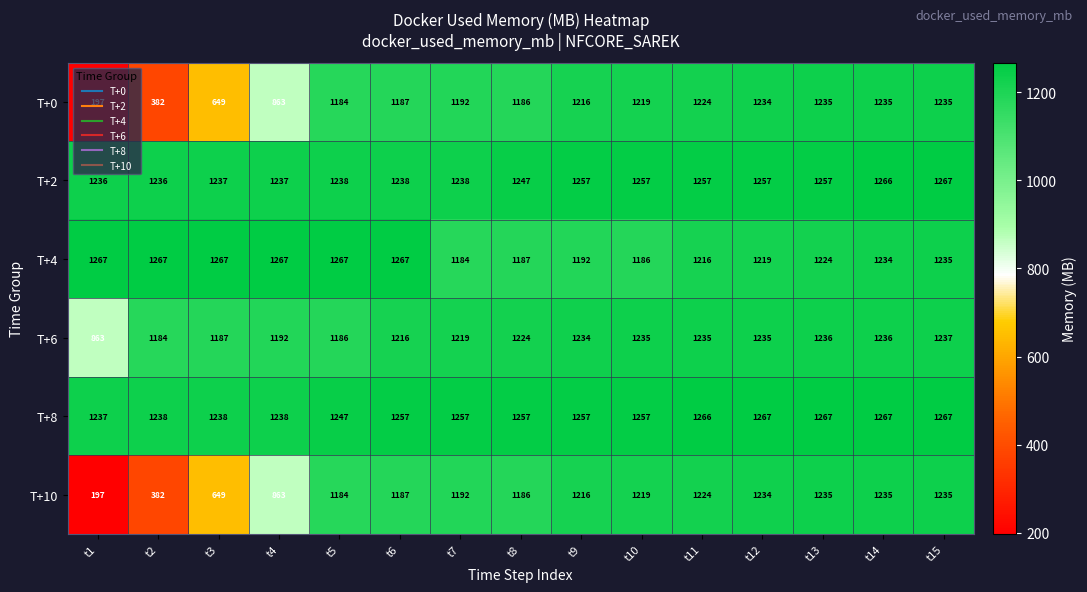

What is the difference between the maximum and minimum values in the T+0 series?

1038